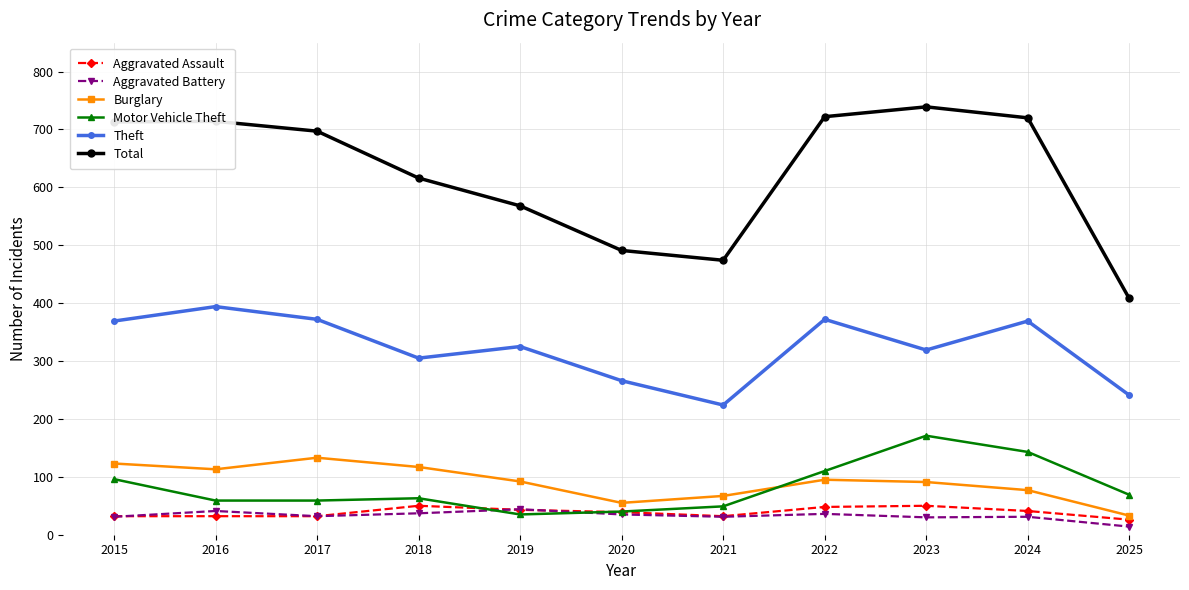

Is this an area chart (filled region under the line)?

No